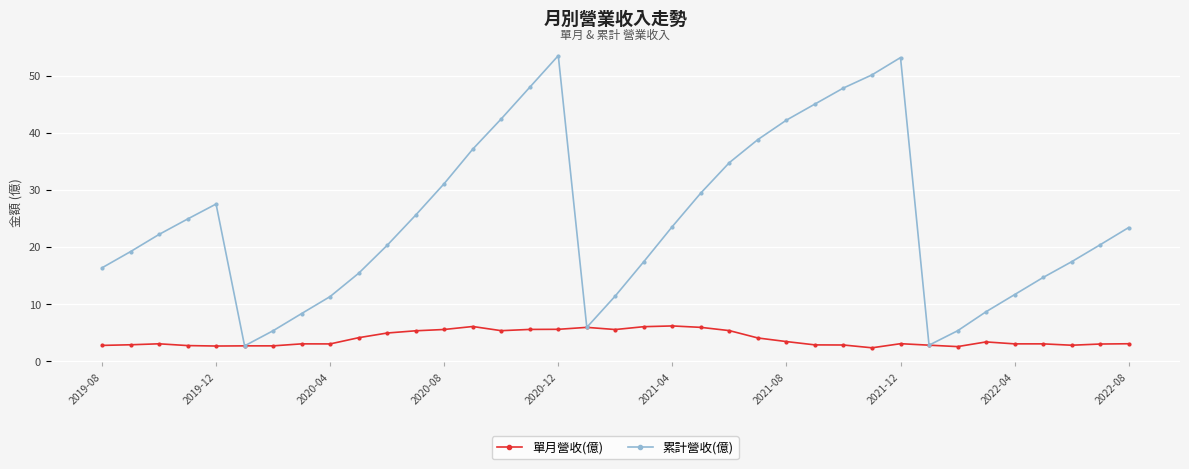

What is the highest value of the 累計營收(億) series?

53.5